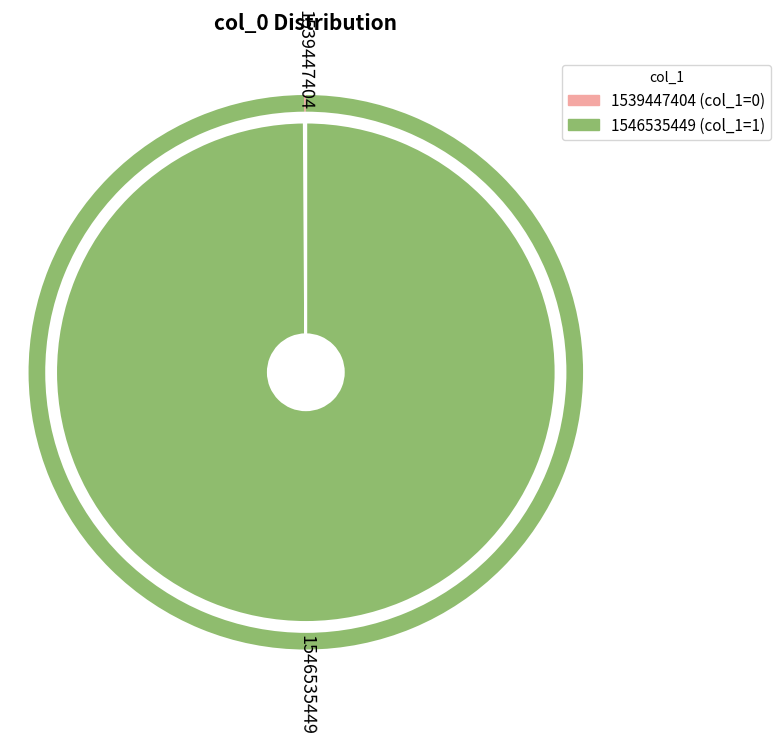

Is it true that 1546535449 is 94% of the pie?

False